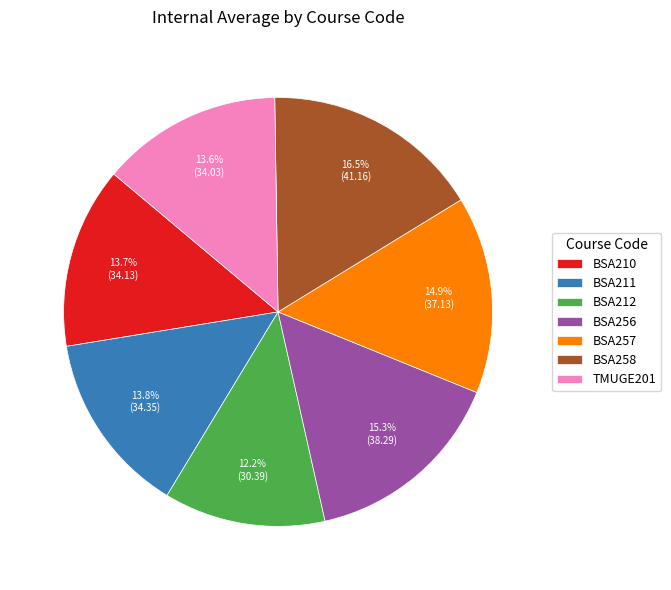

True or false: BSA211 accounts for 14% of the total.

True